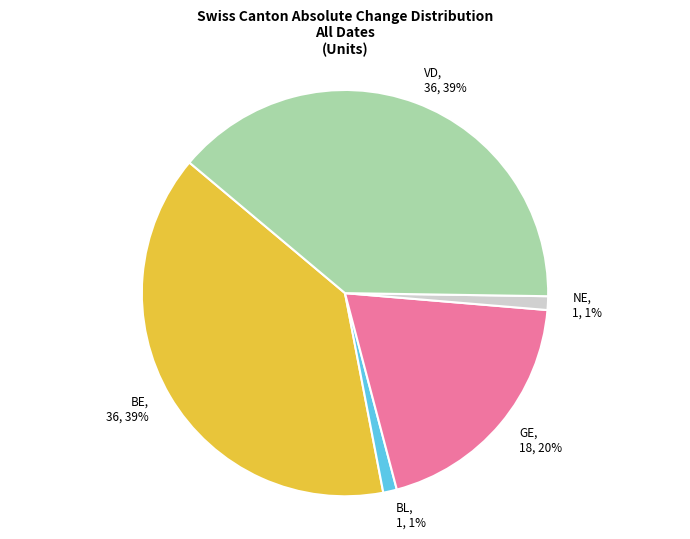

Is GE the majority of the pie?

No